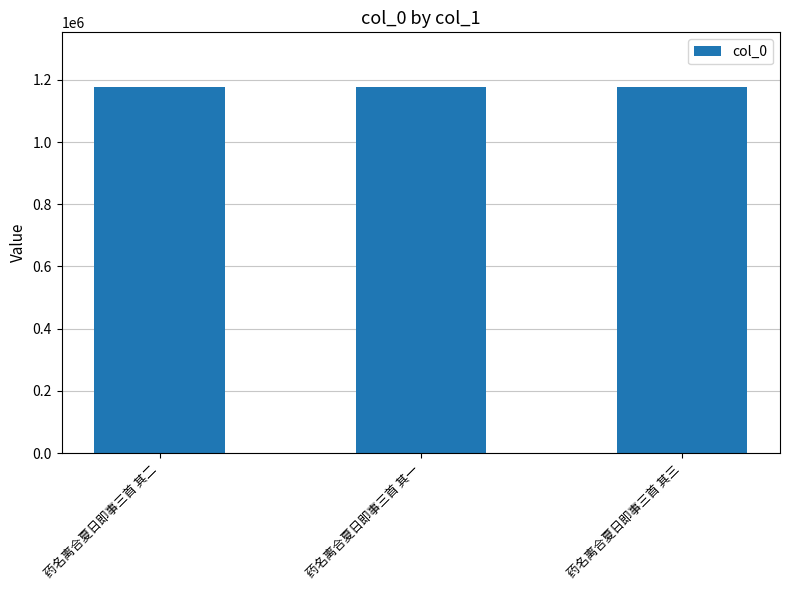

What is the approximate value at 药名离合夏日即事三首 其二?

1176274